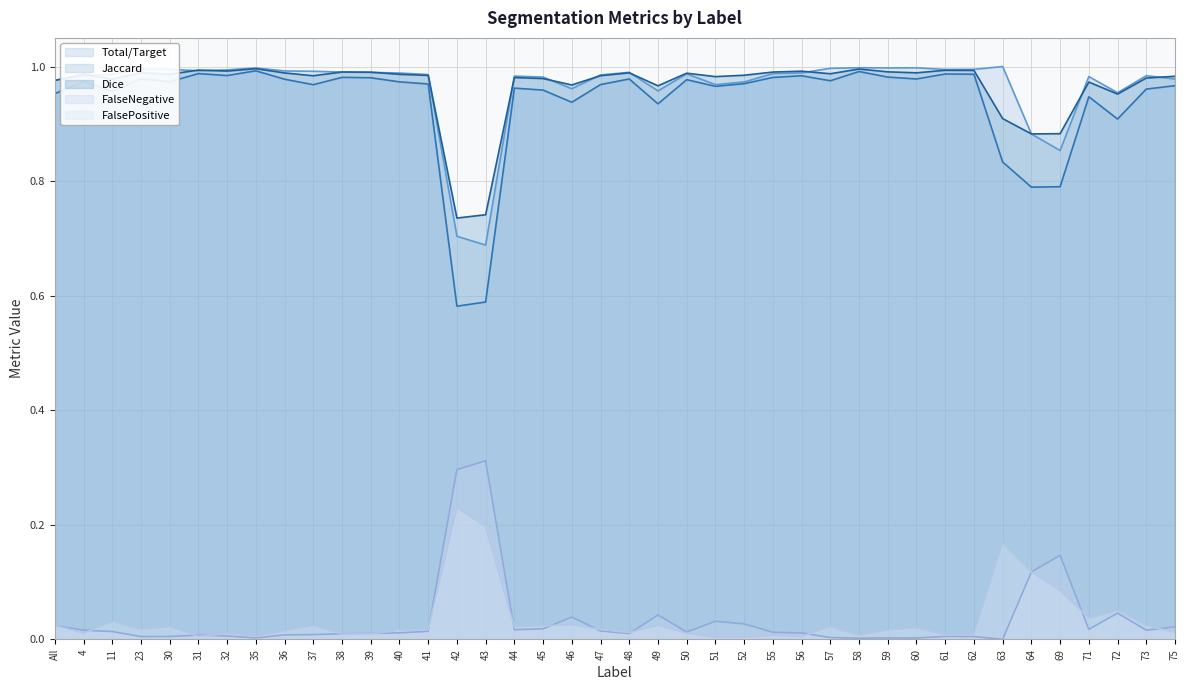

True or false: FalseNegative has more than 0 points higher than both neighbors.

True